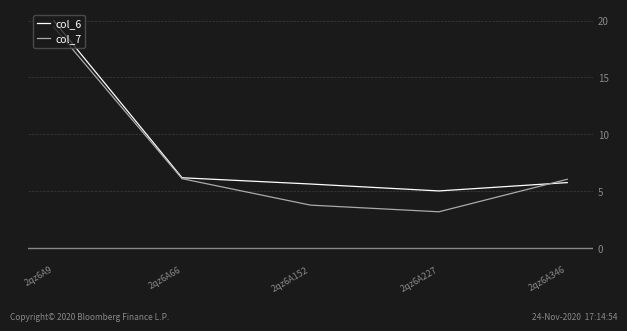

The value of col_7 at 2qz6A152 is 3.8. True or false?

True